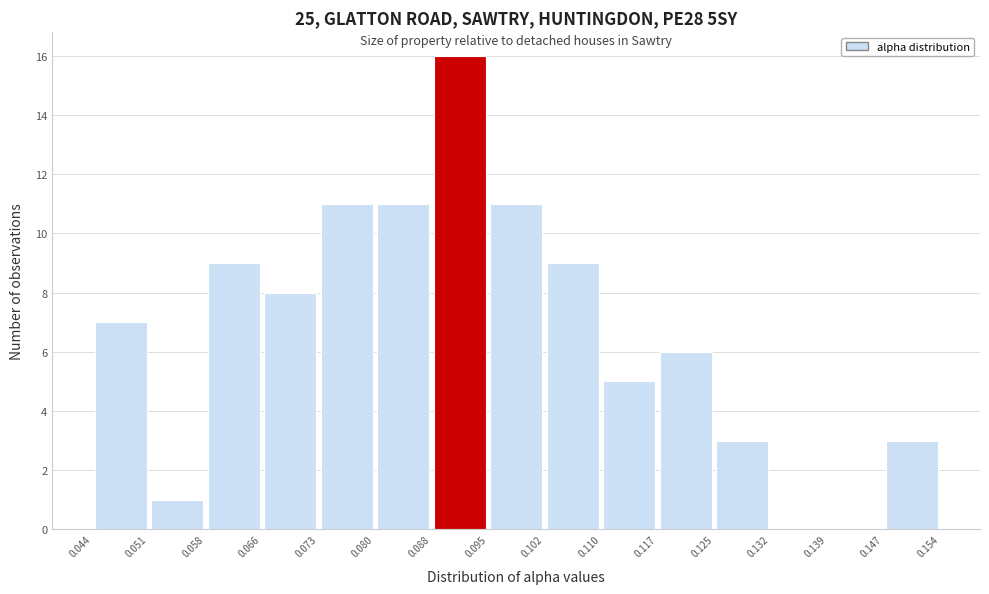

How tall is the bar that spans 0.088 to 0.095 on the x-axis? The values are not printed on the chart, so give them approximately, as read against the axis.

16